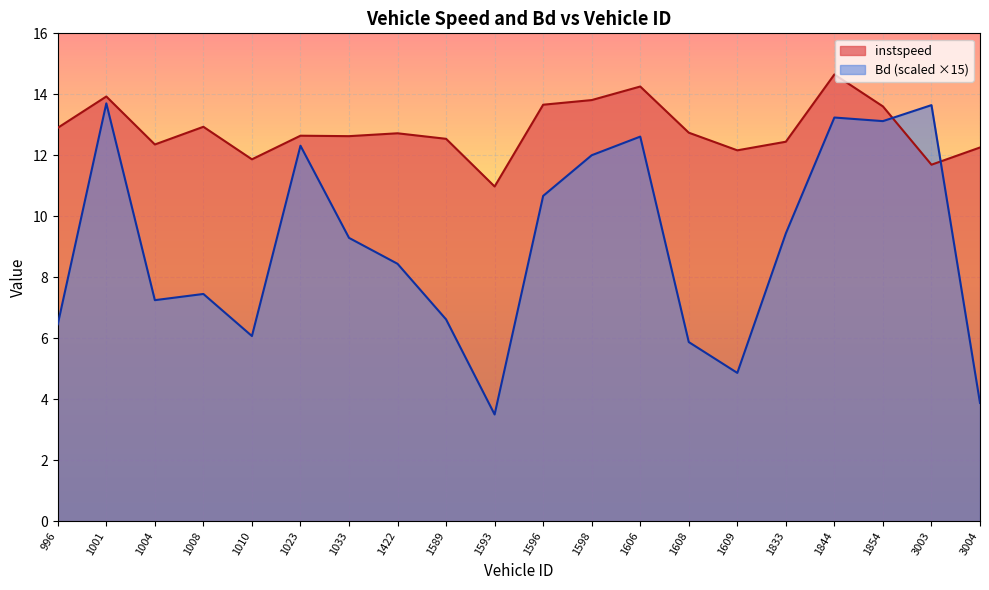

Reading left to right, list all the values displayed in this chart.

instspeed: 12.9	13.9	12.4	12.9	11.9	12.6	12.6	12.7	12.5	11.0	13.7	13.8	14.3	12.7	12.2	12.4	14.7	13.6	11.7	12.3
Bd: 6.5	13.7	7.2	7.5	6.1	12.3	9.3	8.4	6.6	3.5	10.7	12.0	12.6	5.9	4.9	9.4	13.2	13.1	13.6	3.9